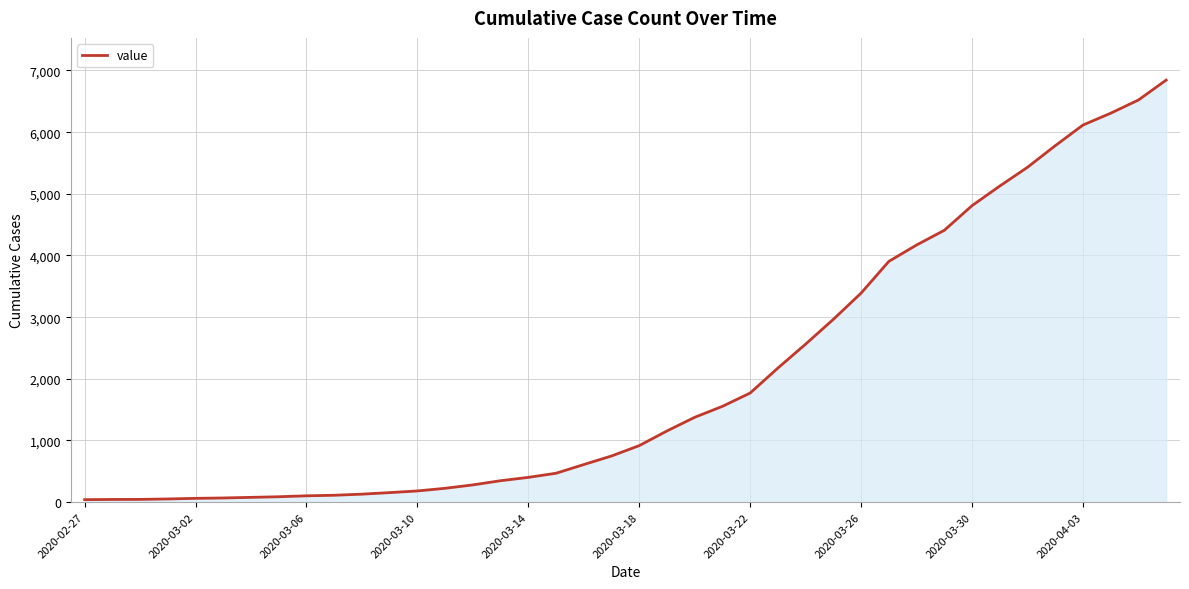

What is the greatest value displayed?

6844